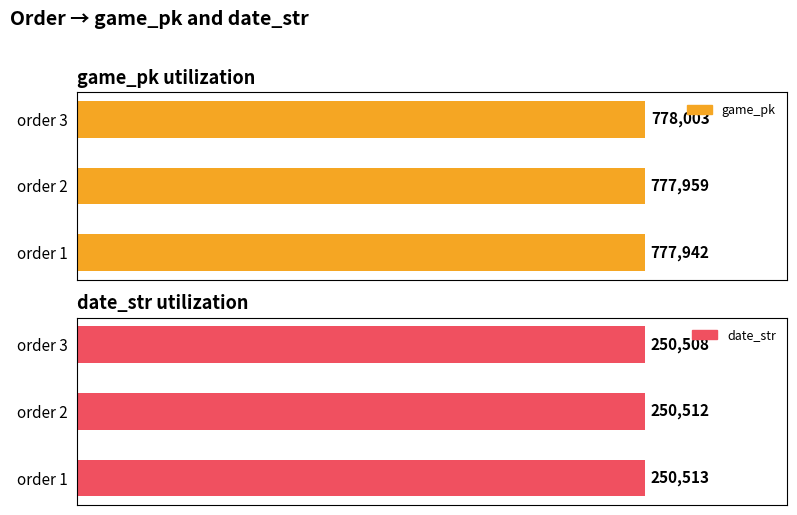

List the series in order of their peak value, lowest first.

date_str, game_pk